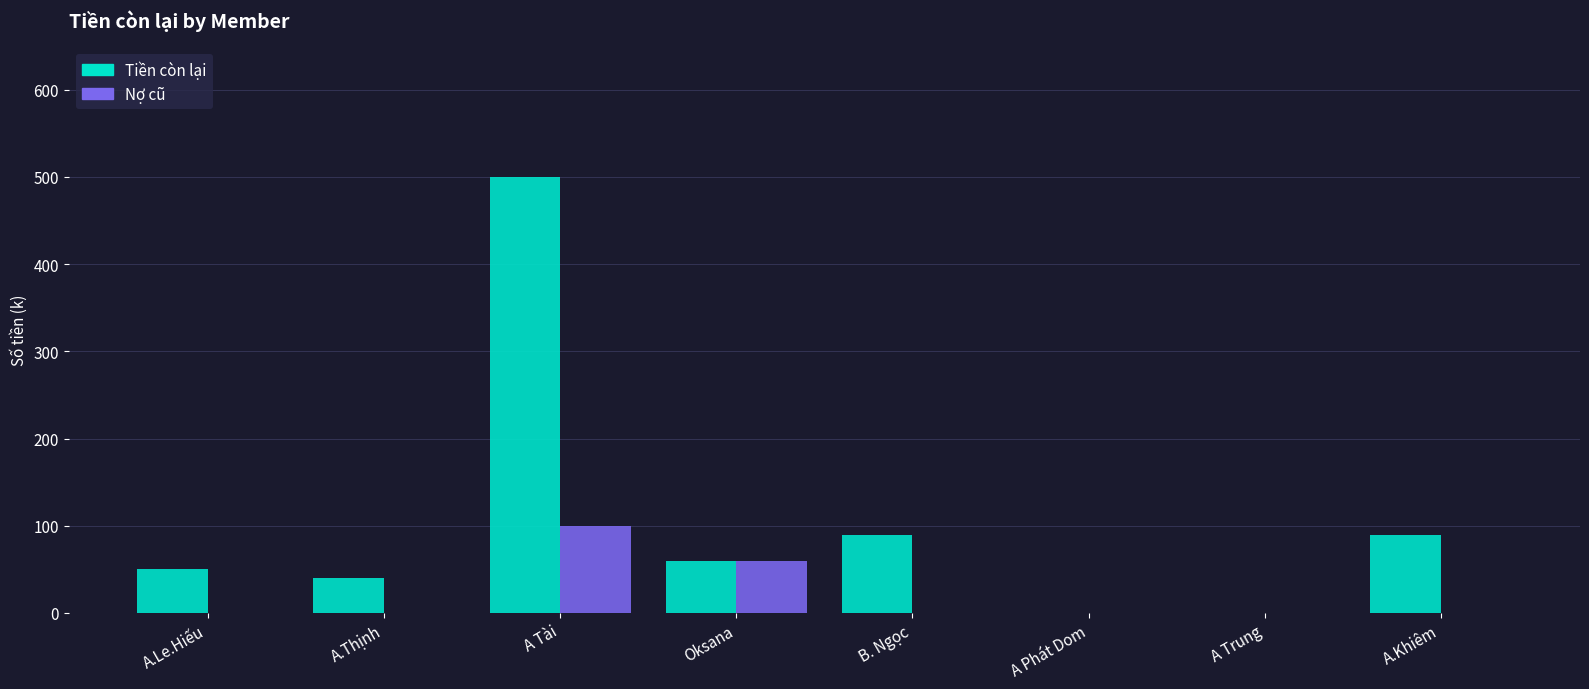

At which label does Tiền còn lại reach its peak?

A Tài